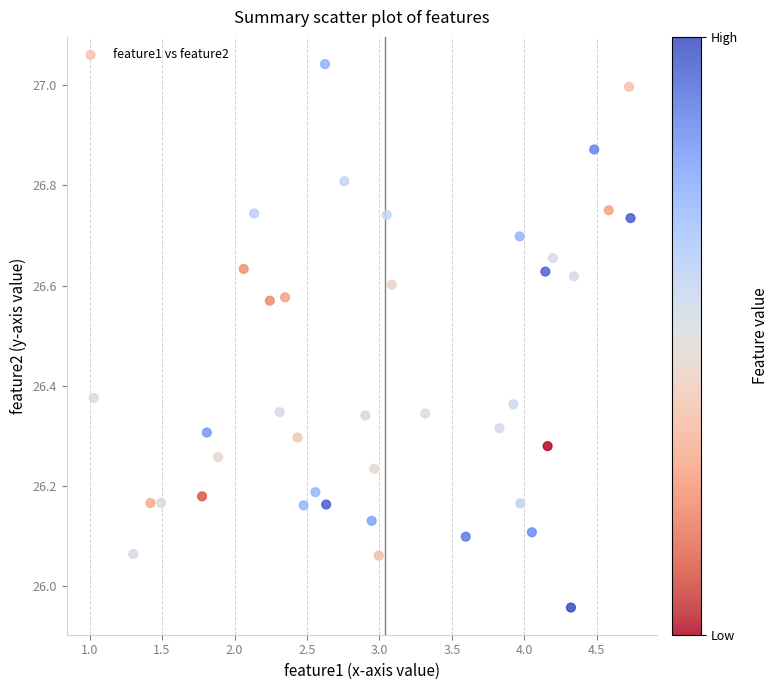

What is the range of X values (max minus min)?

3.7